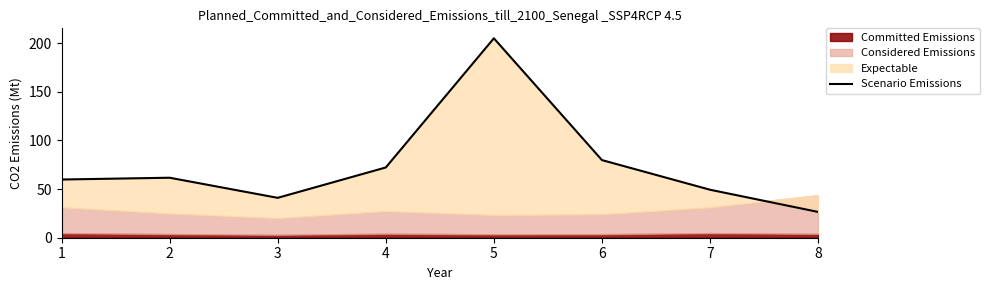

Rank the categories by value from highest to lowest.

5, 6, 4, 2, 1, 7, 3, 8